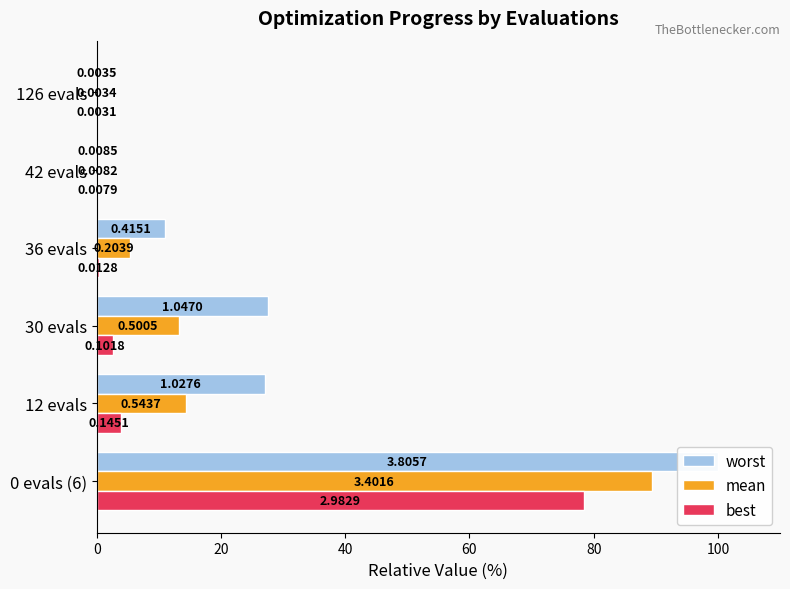

Reading right to left, what are all the values shown in this chart?

worst: 0.1	0.2	10.9	27.5	27.0	100.0
mean: 0.1	0.2	5.4	13.2	14.3	89.4
best: 0.1	0.2	0.3	2.7	3.8	78.4